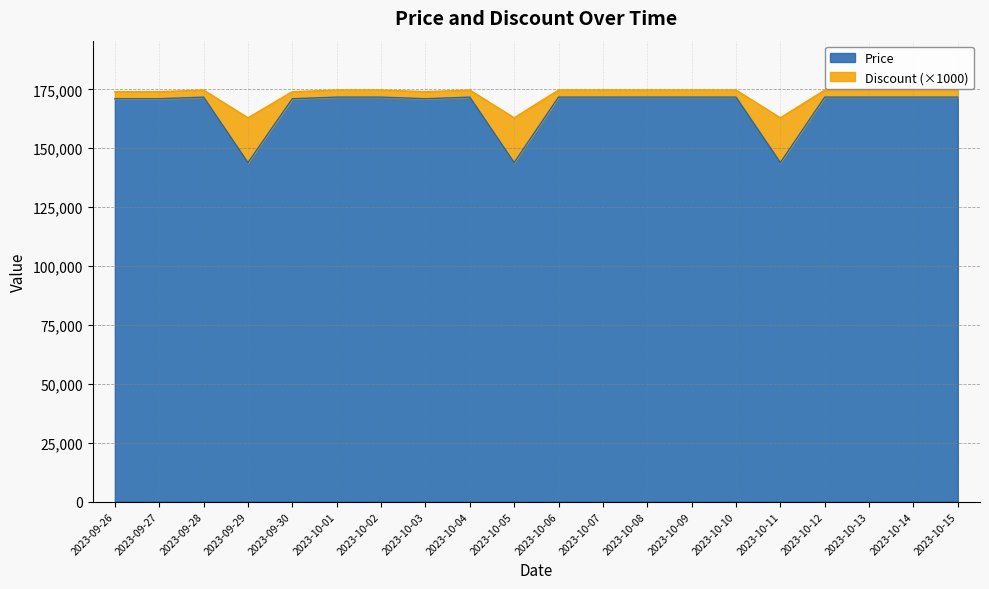

True or false: Discount and Price cross at least once.

False